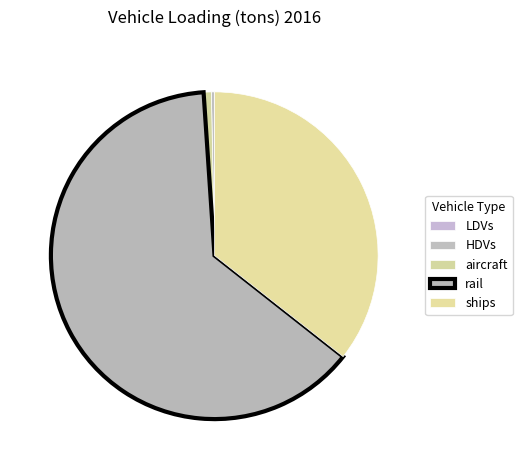

Which category accounts for the majority?

rail